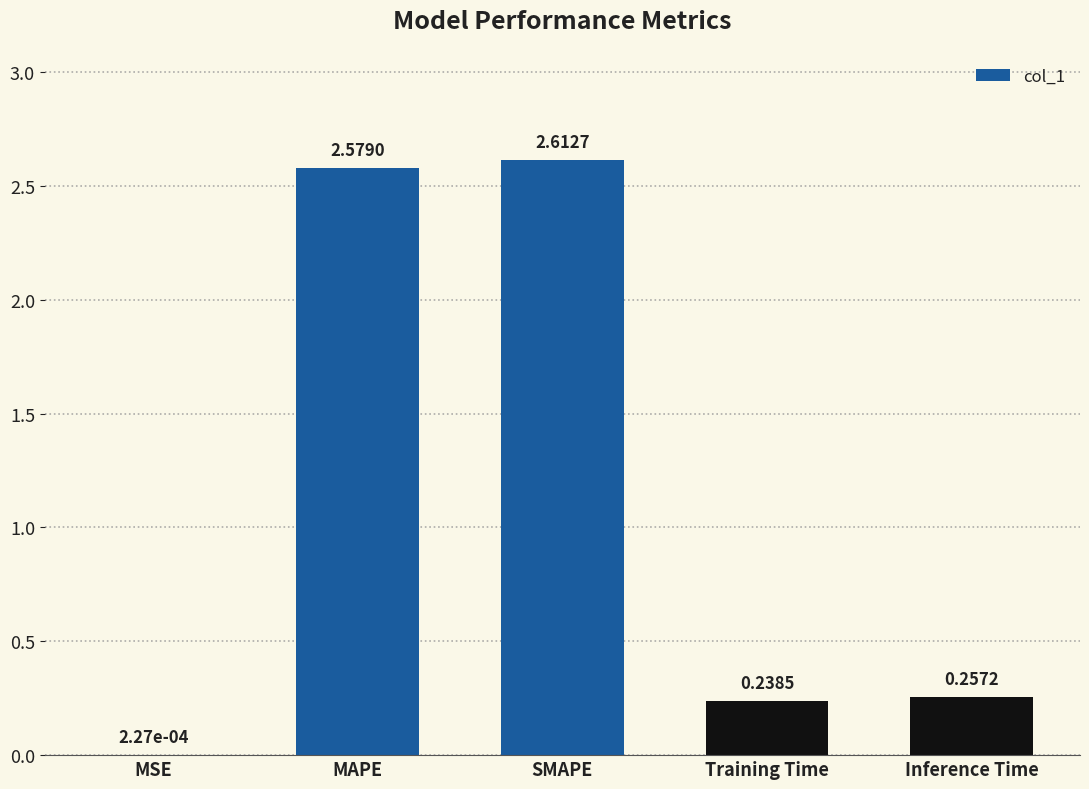

What is the sum of all values?

5.7